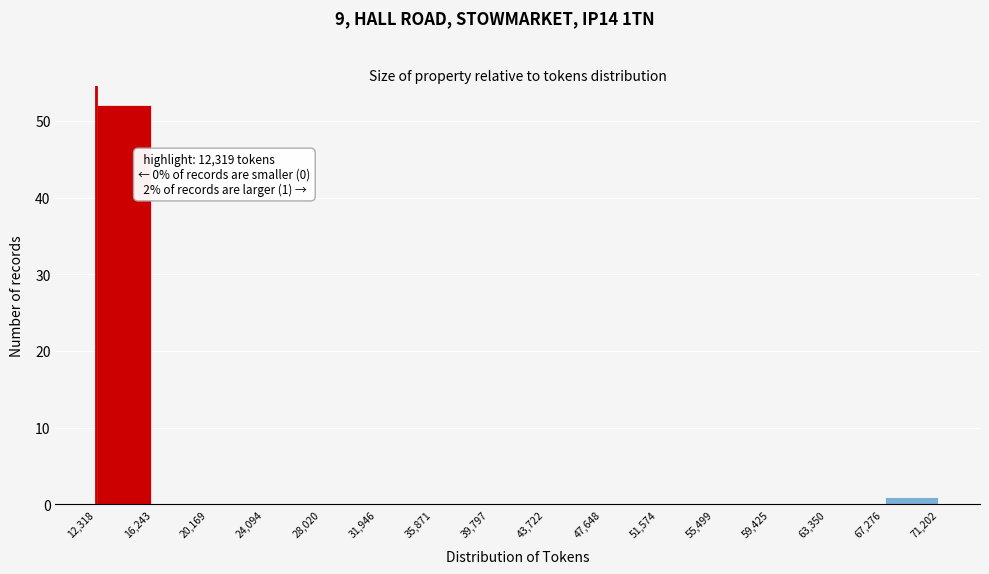

Which range on the x-axis has the tallest bar?

12,318 to 16,243